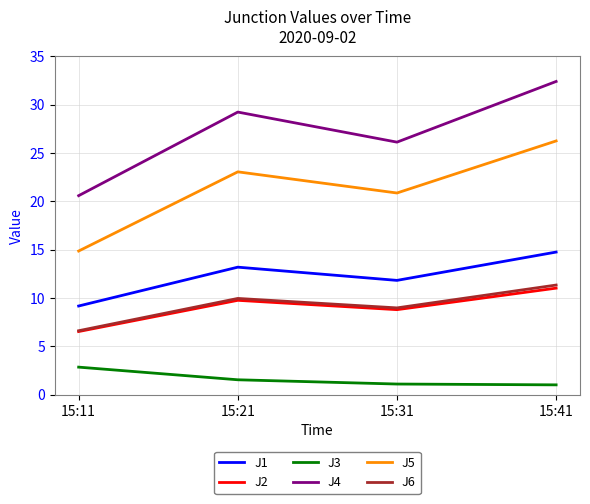

Which series has the widest spread of values?

J4